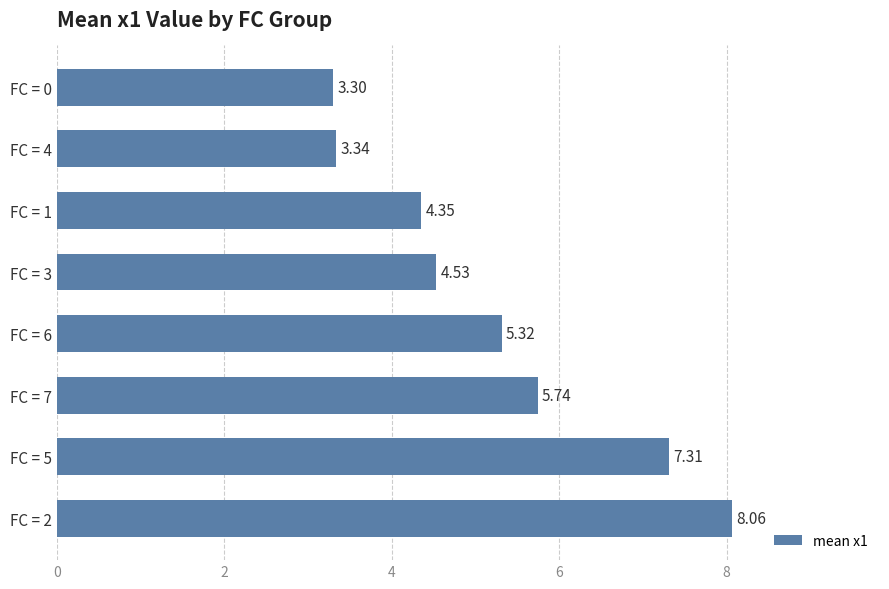

What is the difference between the maximum and minimum values?

4.8